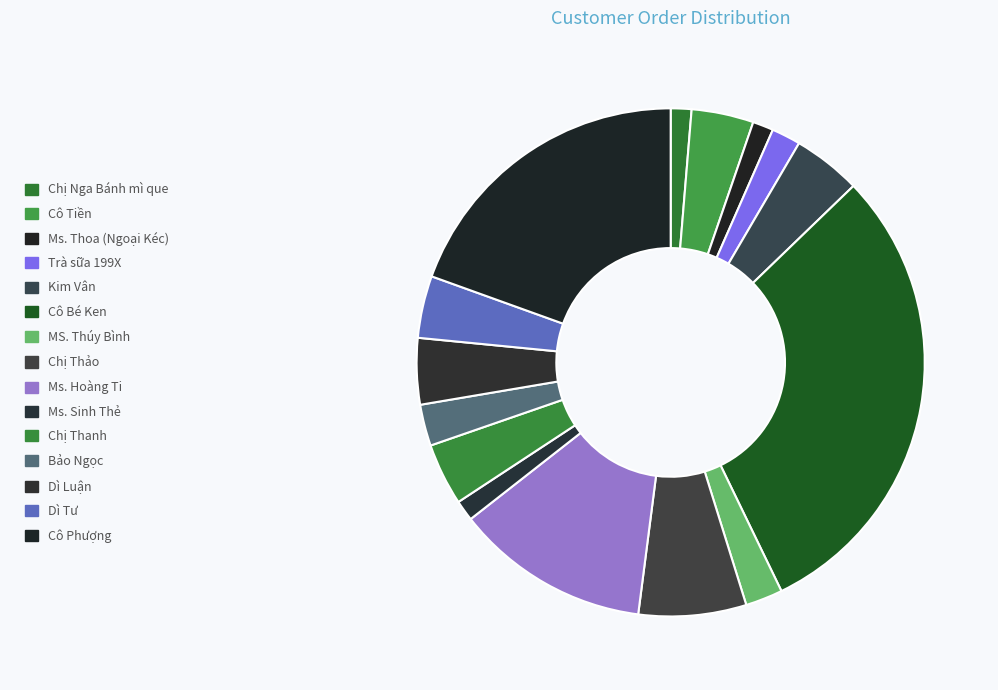

How many slices are in this pie chart?

15